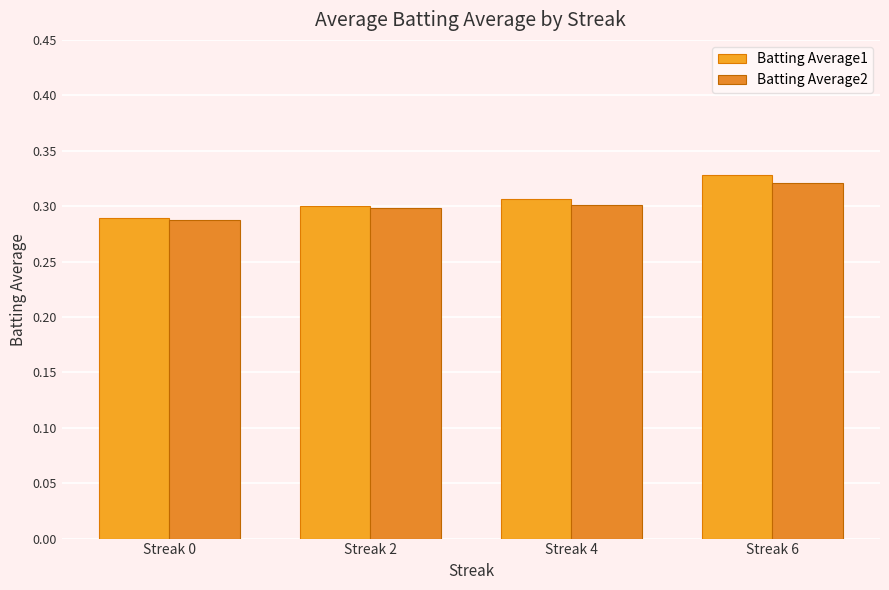

True or false: Batting Average2 has a value of 0.6 at Streak 6.

False